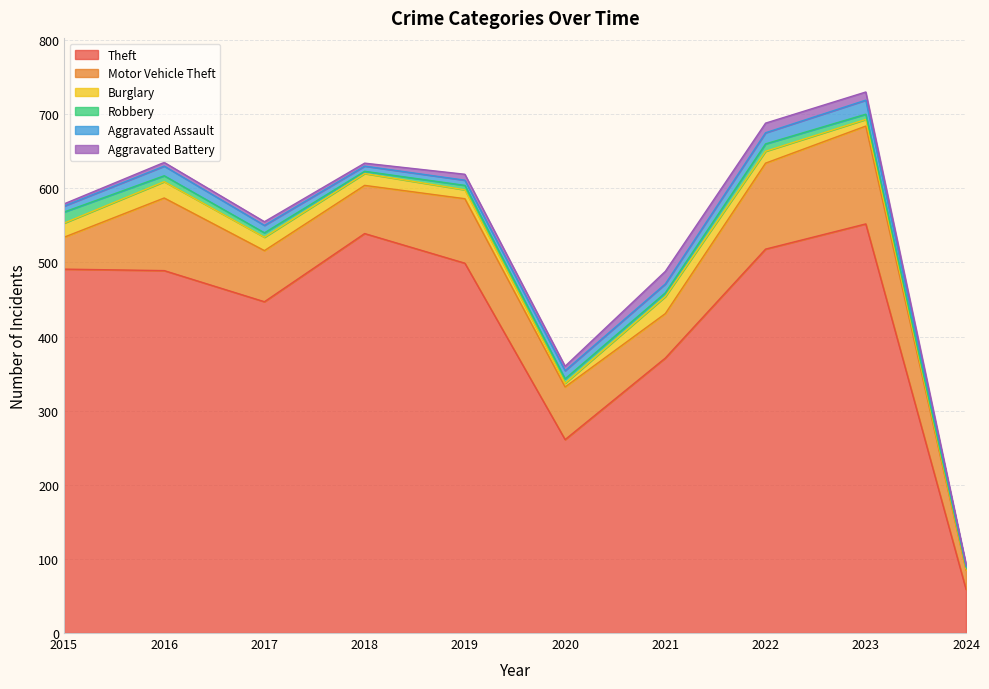

Reading right to left, transcribe all the data shown in this chart.

Theft: 2024=59	2023=552	2022=518	2021=371	2020=261	2019=499	2018=539	2017=447	2016=489	2015=491
Motor Vehicle Theft: 2024=26	2023=132	2022=116	2021=60	2020=71	2019=87	2018=65	2017=69	2016=98	2015=43
Burglary: 2024=2	2023=9	2022=16	2021=23	2020=5	2019=12	2018=16	2017=18	2016=22	2015=19
Robbery: 2024=2	2023=7	2022=10	2021=5	2020=6	2019=6	2018=3	2017=6	2016=8	2015=15
Aggravated Assault: 2024=2	2023=19	2022=15	2021=12	2020=11	2019=7	2018=7	2017=10	2016=13	2015=8
Aggravated Battery: 2024=2	2023=11	2022=13	2021=17	2020=6	2019=8	2018=4	2017=5	2016=5	2015=3